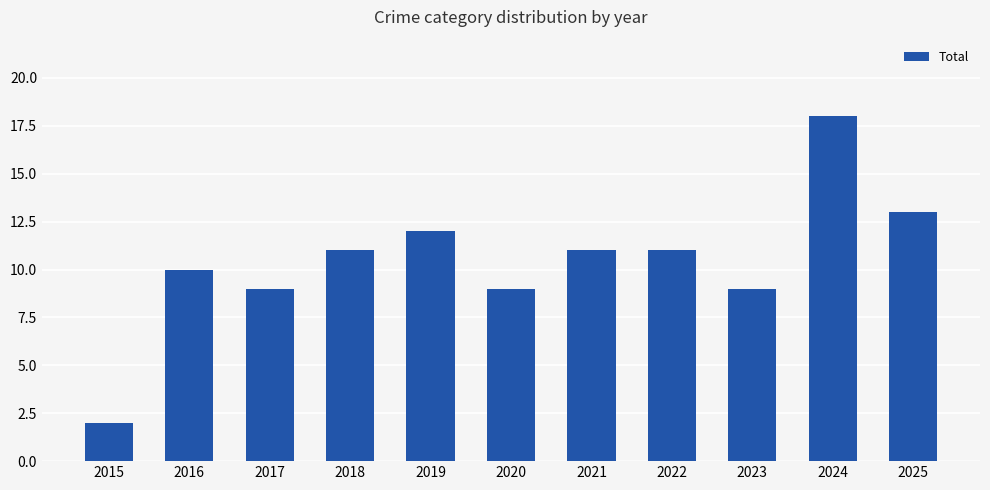

Is it true that the value at 2015 is 2?

True